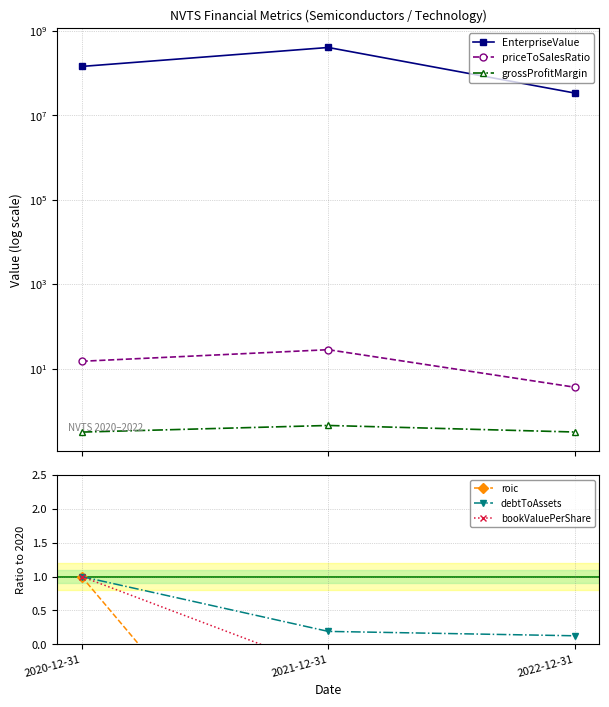

At which category is the sum across all series the highest?

2021-12-31